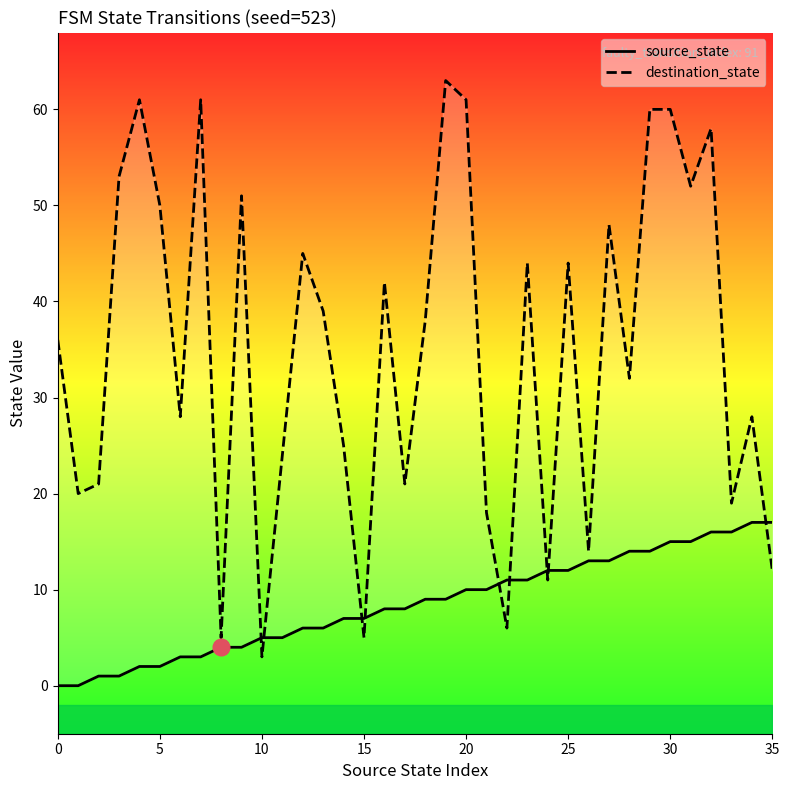

The destination_state series shows 28 at 23. True or false?

False